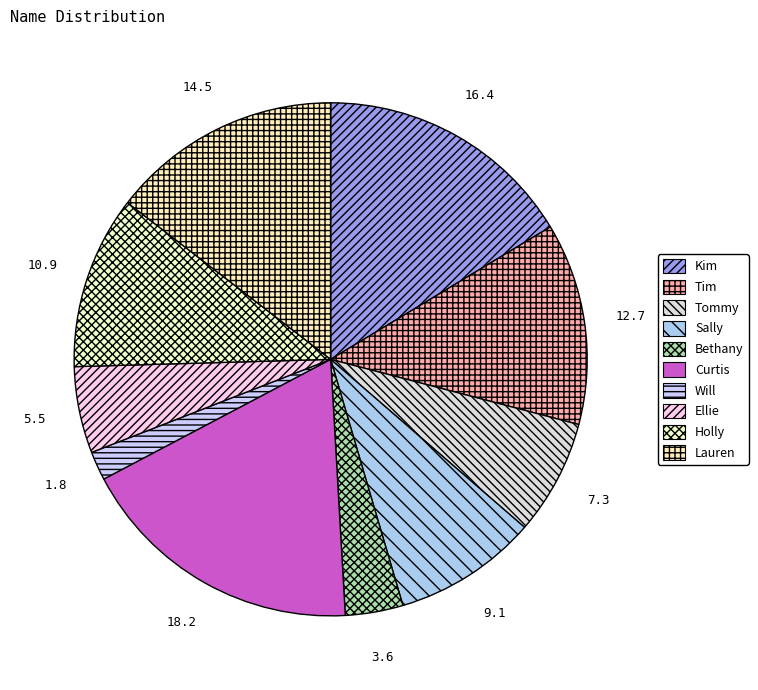

To the nearest percent, what is the difference between the Sally and Ellie slice percentages?

4%